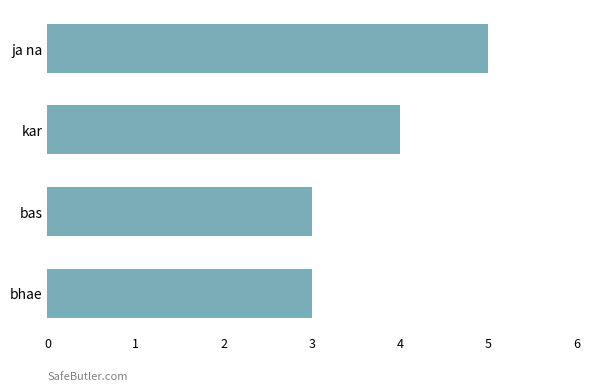

Approximately how many times larger is the value at kar compared to ja na?

0.8